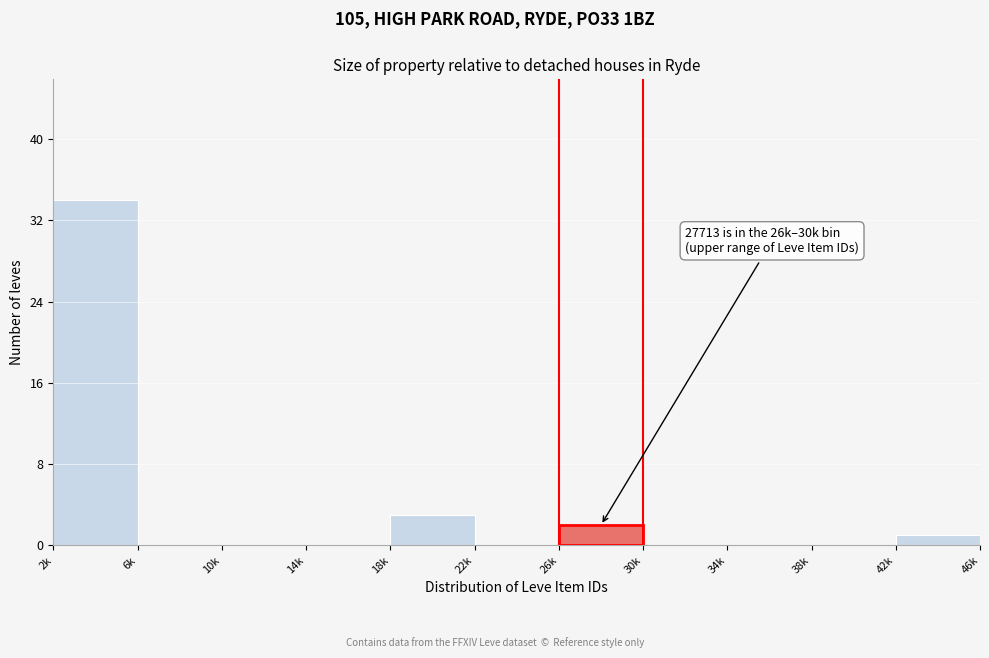

Reading left to right, list all the values displayed in this chart.

2k=34	6k=0	10k=0	14k=0	18k=3	22k=0	26k=2	30k=0	34k=0	38k=0	42k=1